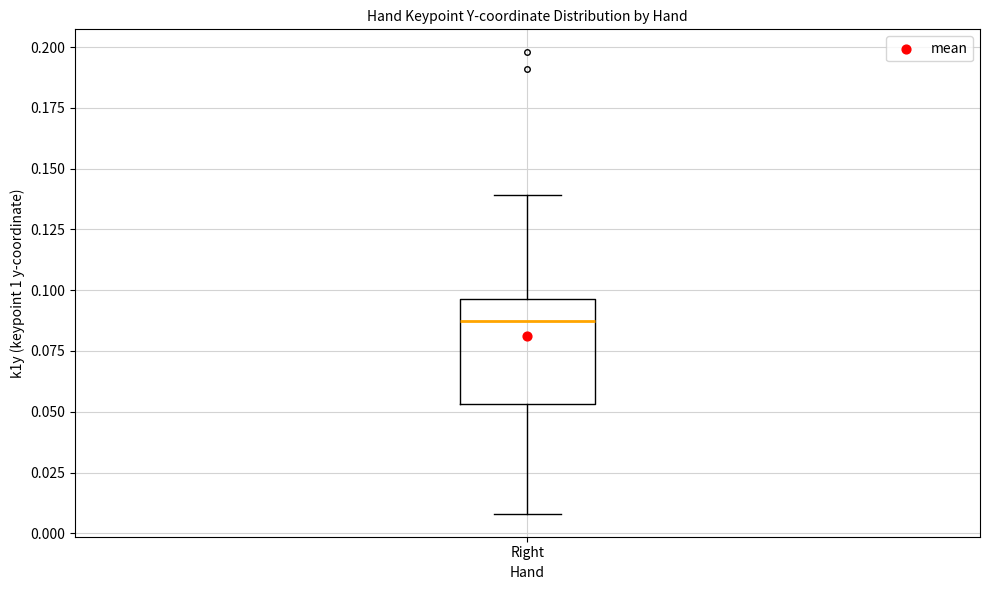

Read this box plot against the y-axis: the position of the median line, the range covered by the box, and the ends of both whiskers. The values are not printed on the chart, so give them approximately, as read against the axis.

median 0.085, box 0.055 to 0.095, whiskers 0.010 to 0.140